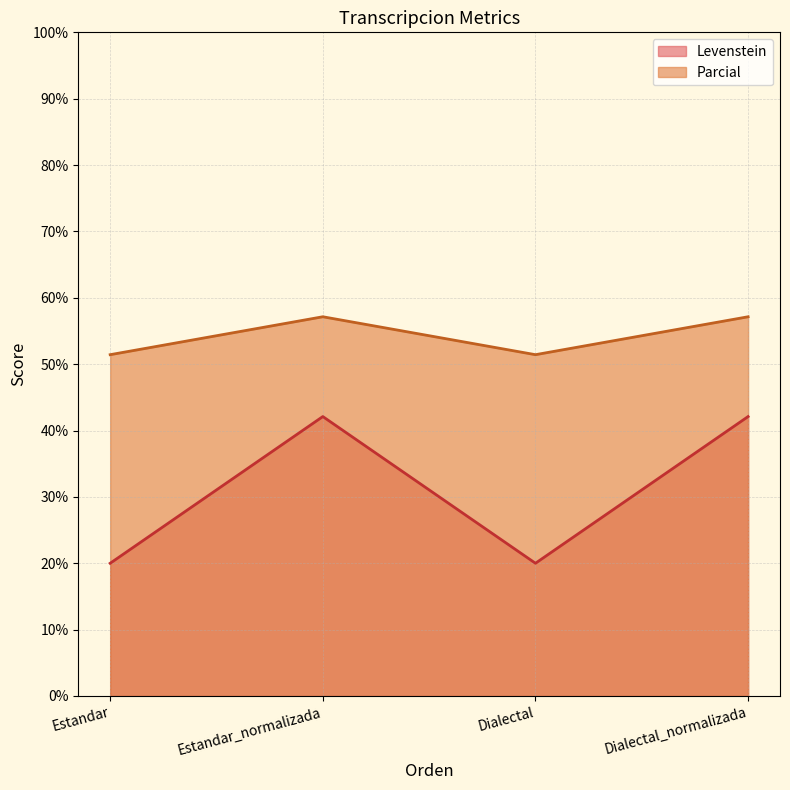

What is the greatest value displayed?

57.1